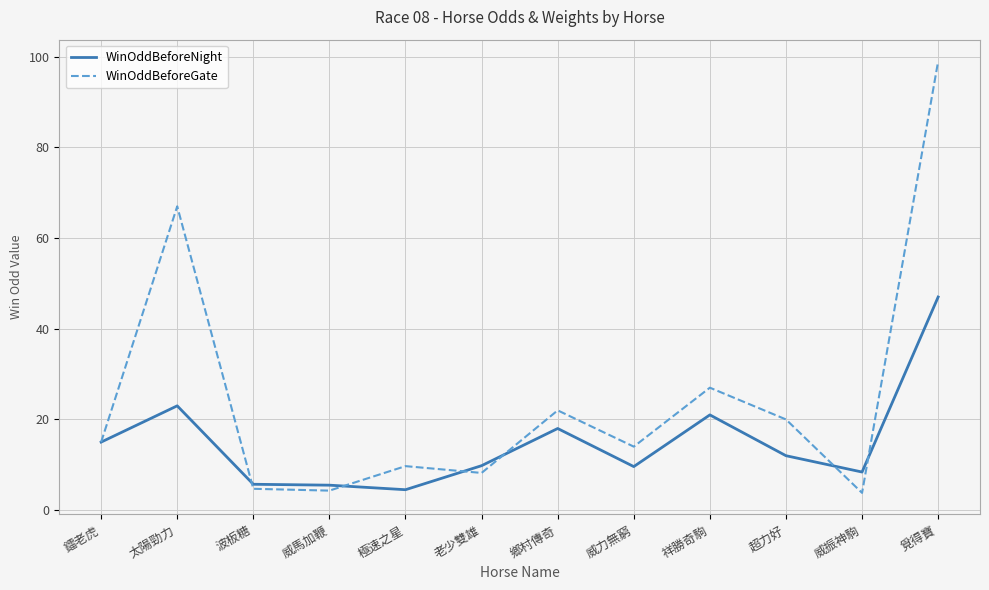

The WinOddBeforeNight series shows 17.6 at 超力好. True or false?

False